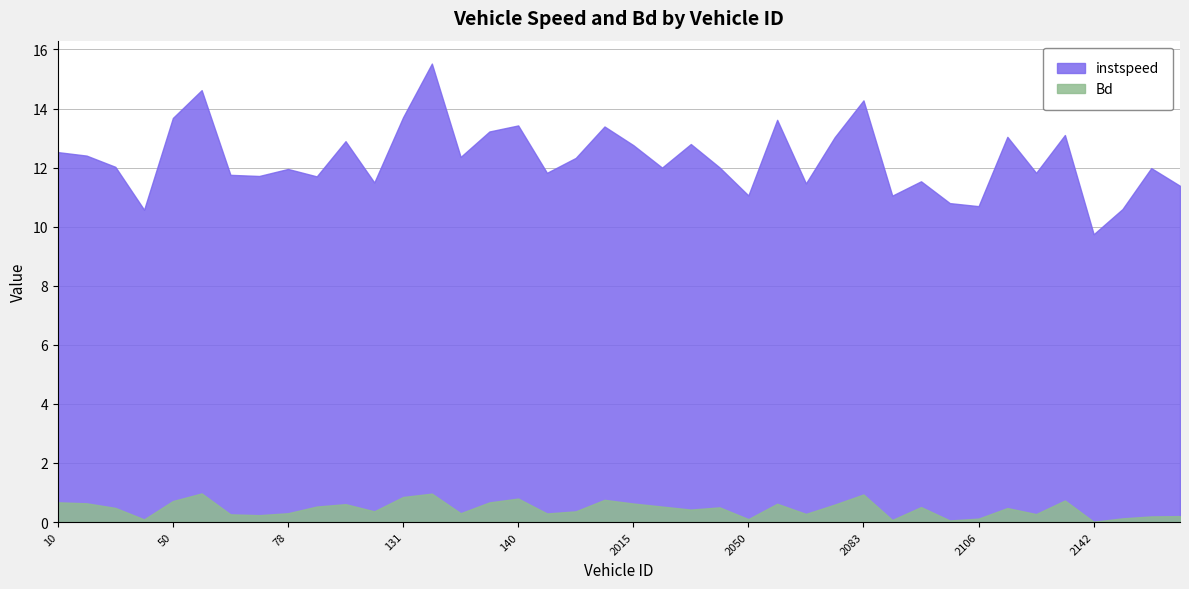

The Bd series shows 0.6 at 14.0. True or false?

True